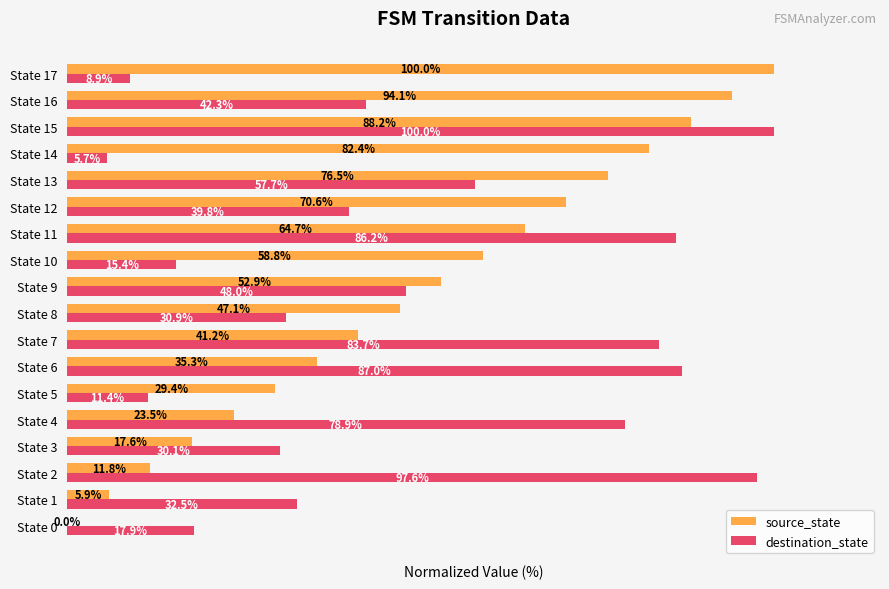

At which category is the sum across all series the highest?

State 15